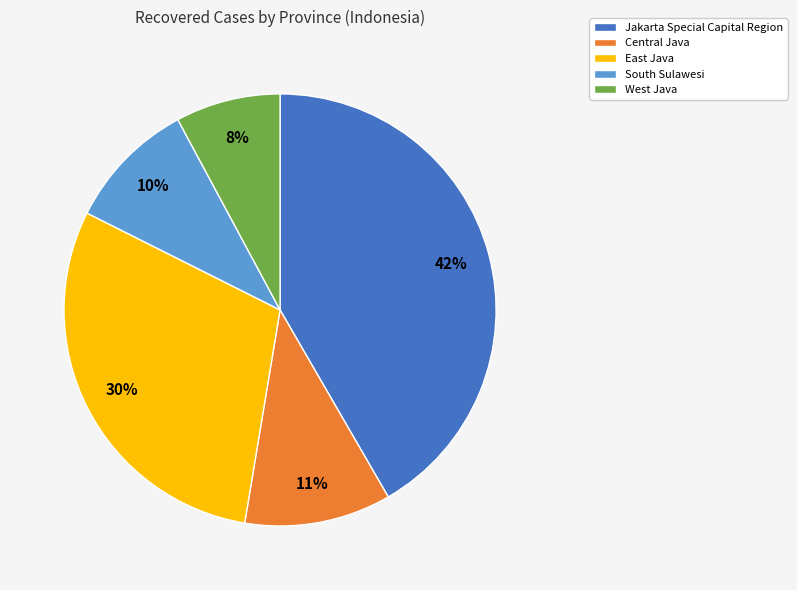

Is it true that West Java is 8% of the pie?

True